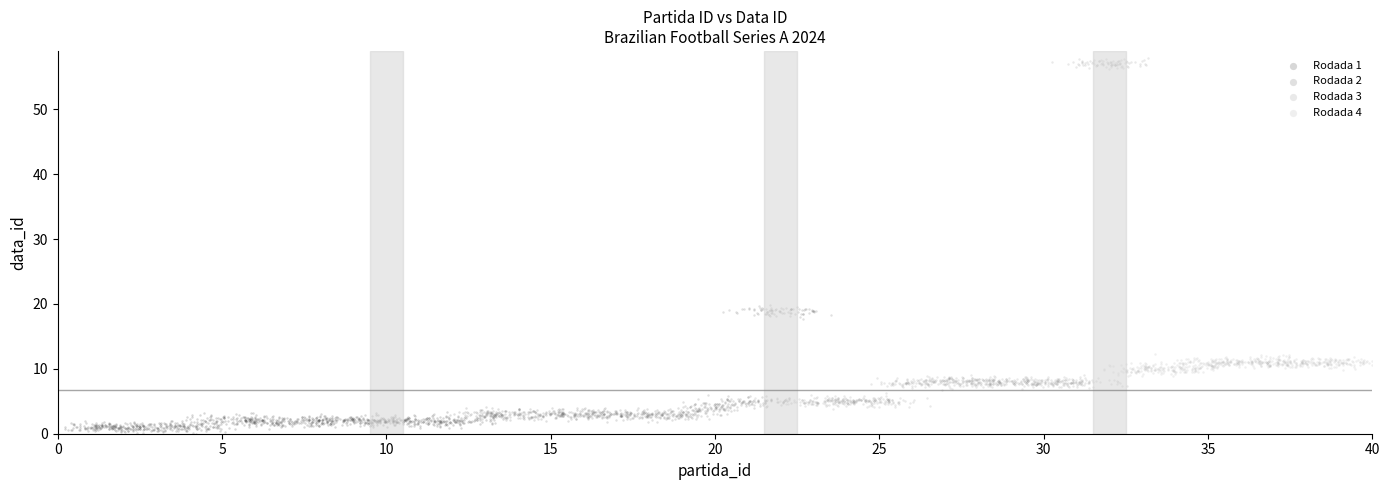

Which series contains the highest Y value?

Rodada 3